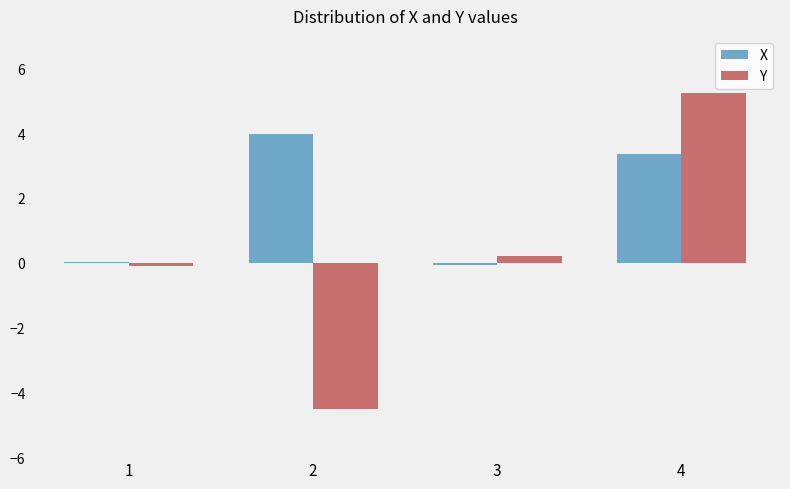

Which series has the widest spread of values?

Y